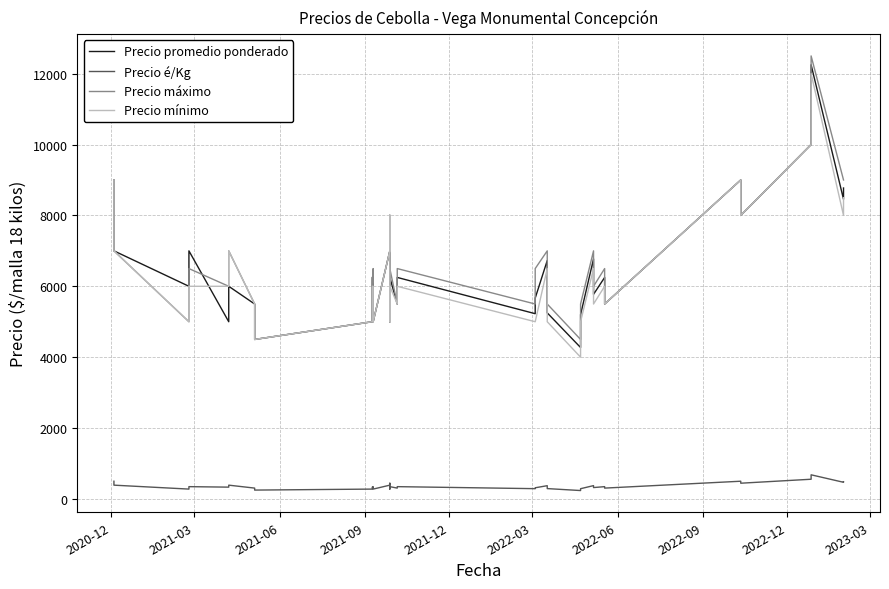

Reading left to right, list all the values displayed in this chart.

Precio promedio ponderado: 9000	8000	8000	7000	6000	7000	5000	6000	5500	4500	5000	6250	6286	5000	7000	8000	5000	6250	5500	6250	5227	5667	6727	5250	4273	5200	6773	5773	6250	5500	9000	8000	10000	12250	8455	8773
Precio é/Kg: 500	444	444	389	278	347	333	389	306	250	278	333	349	278	389	444	278	347	306	347	290	315	374	292	237	289	376	321	347	306	500	444	556	681	470	487
Precio máximo: 9000	8000	8000	7000	5000	6500	6000	7000	5500	4500	5000	6000	6500	5000	7000	8000	5000	6500	5500	6500	5500	6500	7000	5500	4500	5500	7000	6000	6500	5500	9000	8000	10000	12500	9000	9000
Precio mínimo: 9000	8000	8000	7000	5000	6000	6000	7000	5500	4500	5000	6000	6000	5000	7000	8000	5000	6000	5500	6000	5000	5000	6500	5000	4000	5000	6500	5500	6000	5500	9000	8000	10000	12000	8000	8500